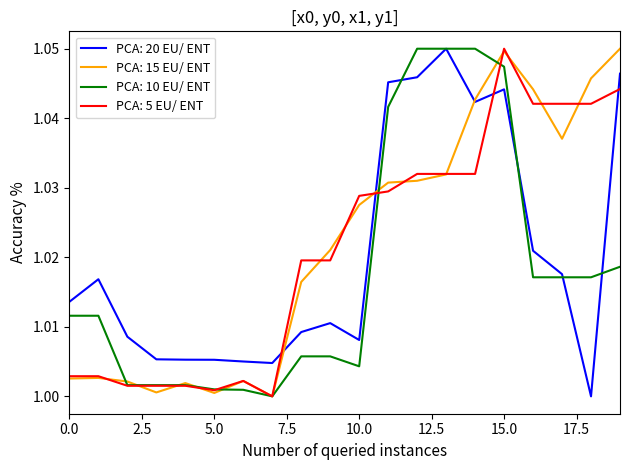

How many times do PCA: 20 EU/ ENT and PCA: 5 EU/ ENT cross each other?

4